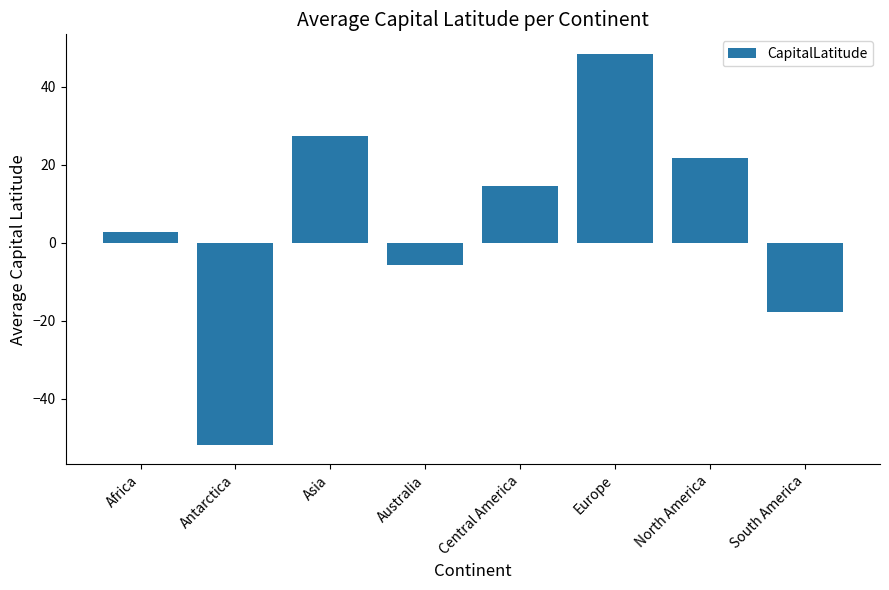

Which label corresponds to the smallest value in the chart?

Antarctica